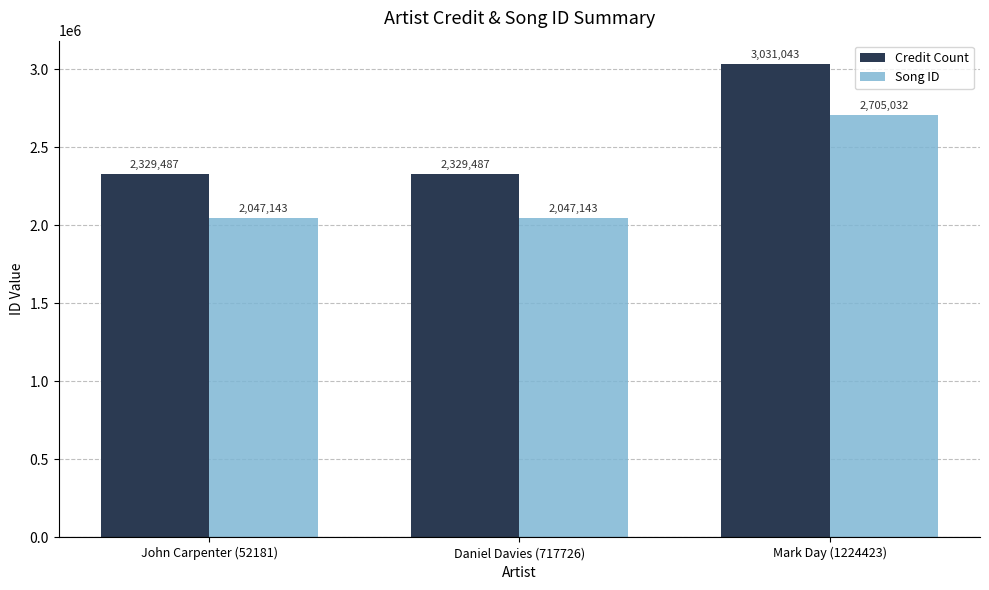

At which category is the sum across all series the highest?

Mark Day (1224423)